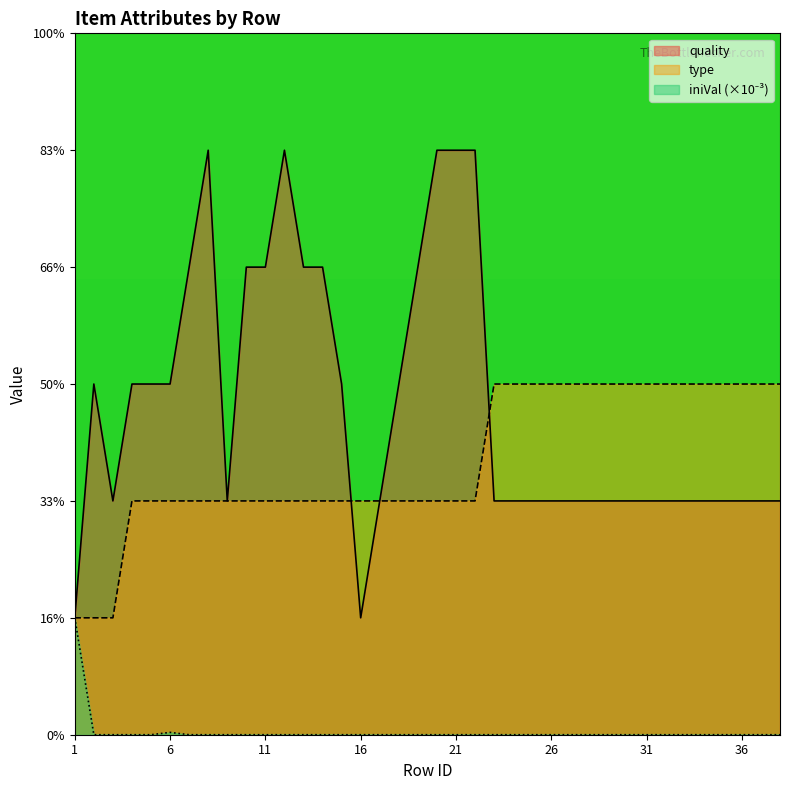

How many intersections are there between quality and type?

2